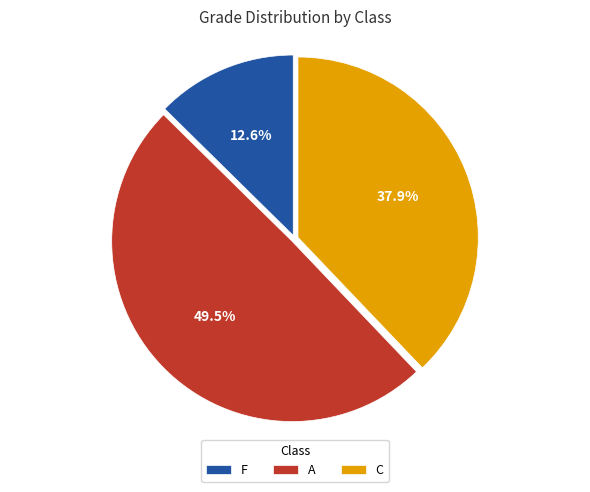

To the nearest percent, what is the difference between the A and F slice percentages?

37%